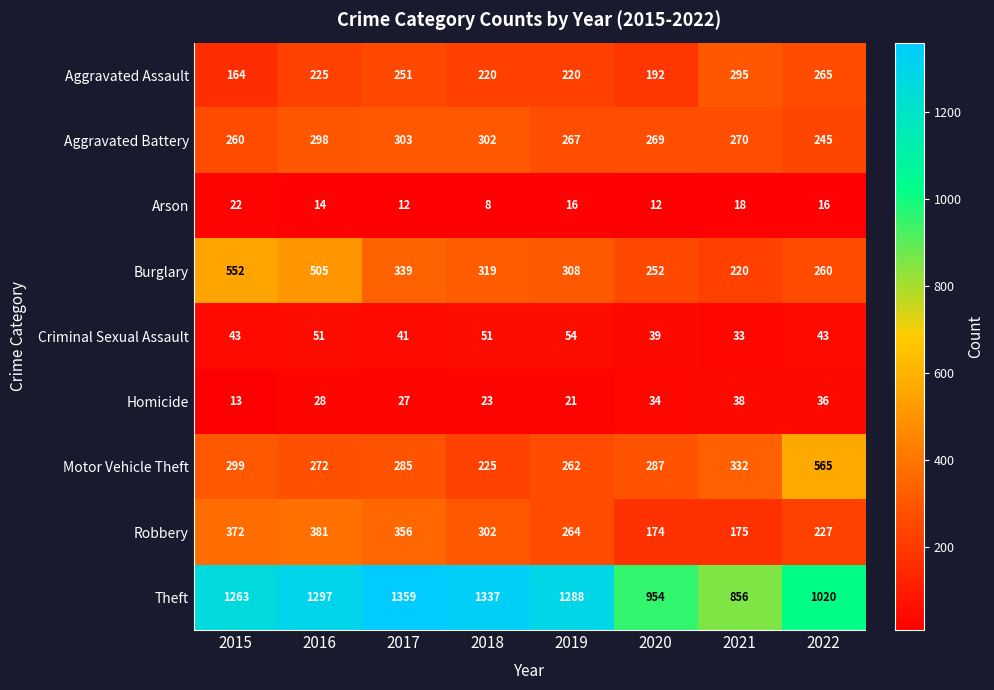

What is the spread (max minus min) of values at 2016?

1283